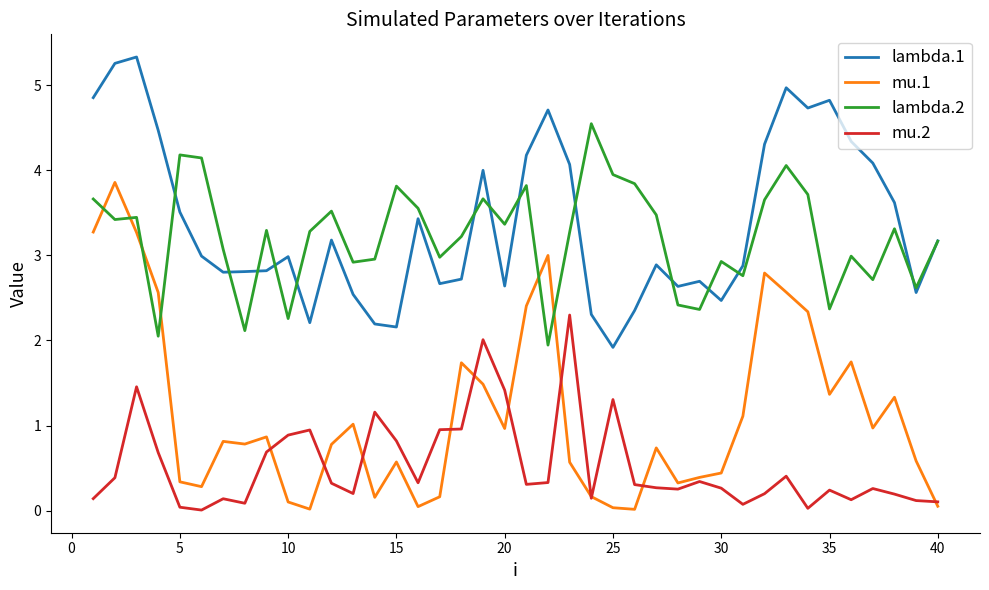

Which series has the largest range (max minus min)?

mu.1